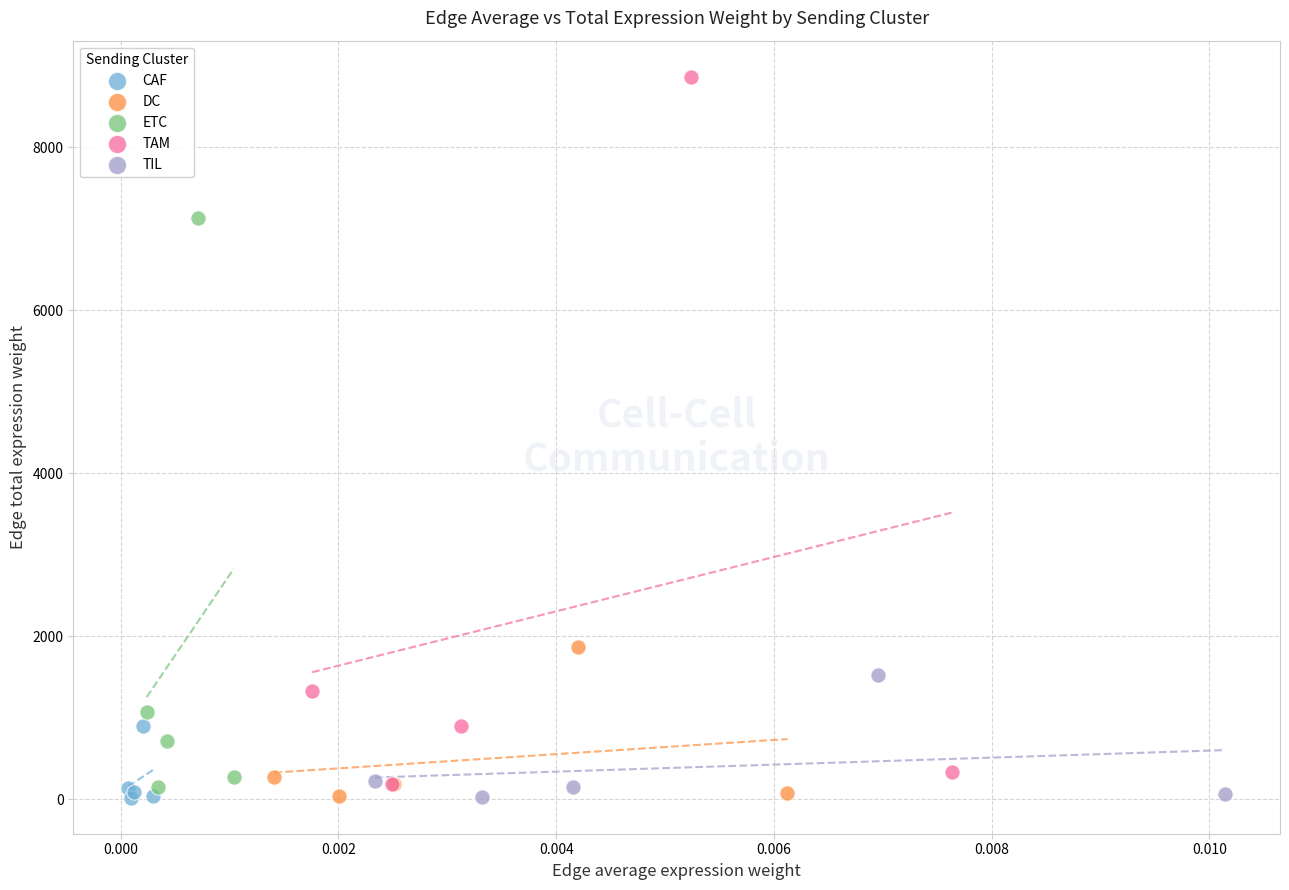

Which series has the widest spread of Y values?

TAM